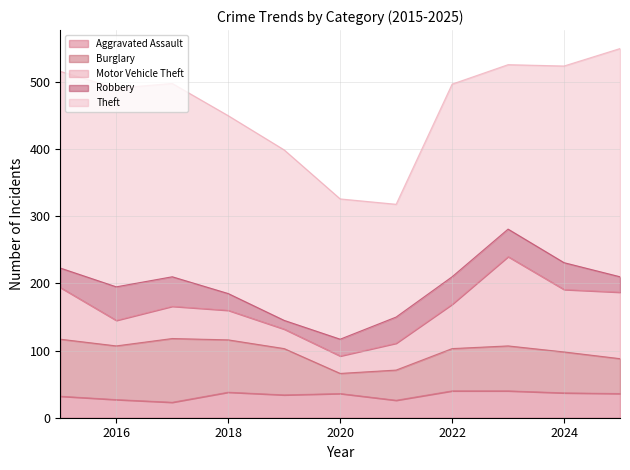

How many distinct data groups are displayed?

5